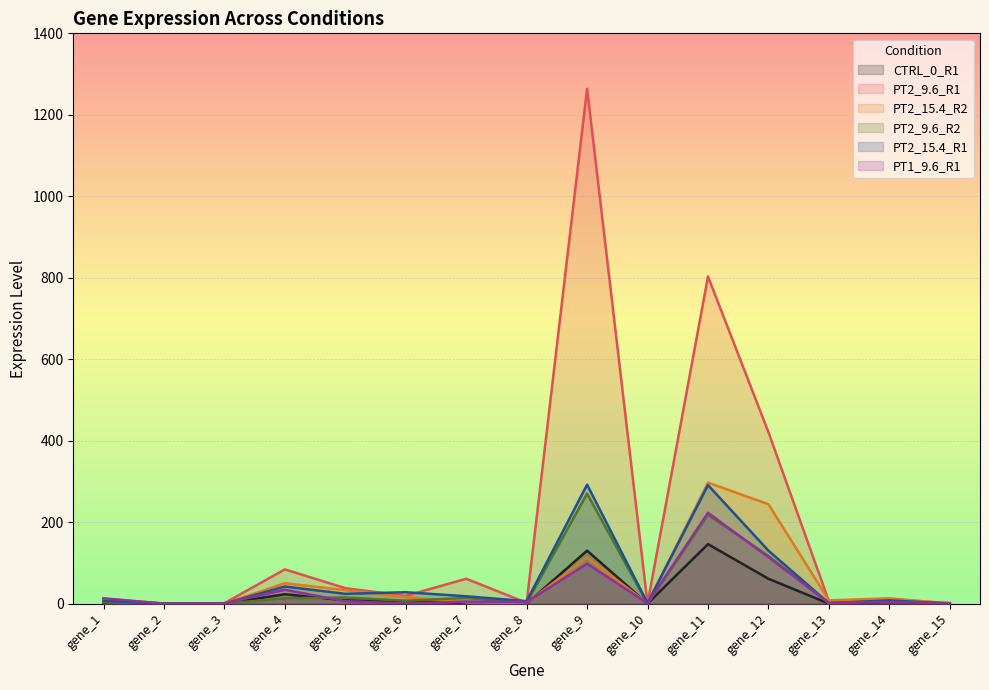

What is the total value across all series at gene_10?

3